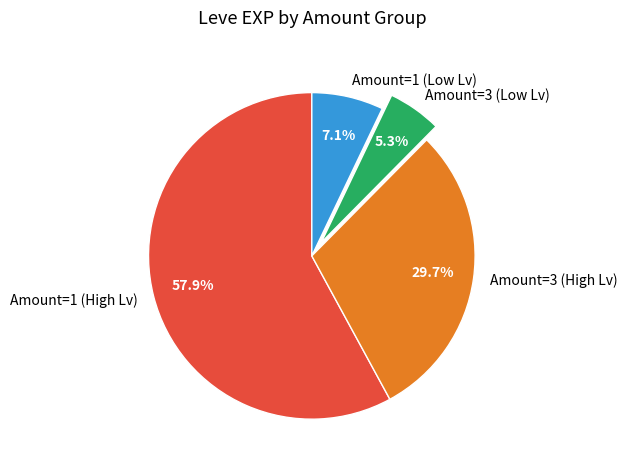

How much of the chart is everything except Amount=3 (High Lv)?

70.3%